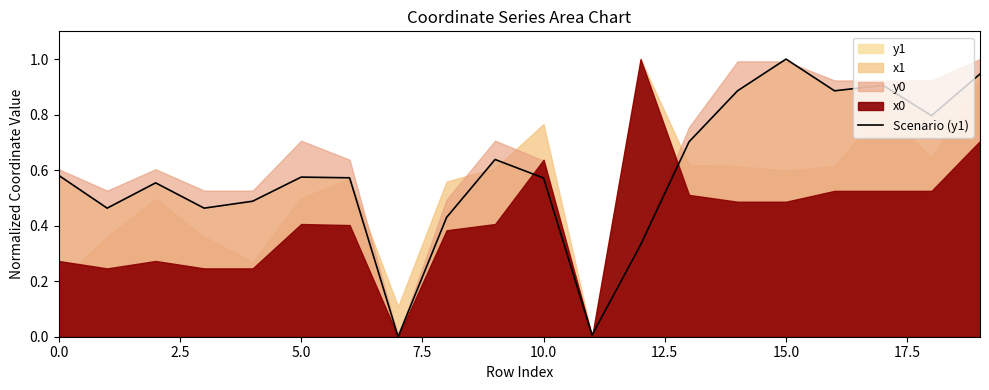

Which category has the highest value in the Scenario (y1) series?

15.0